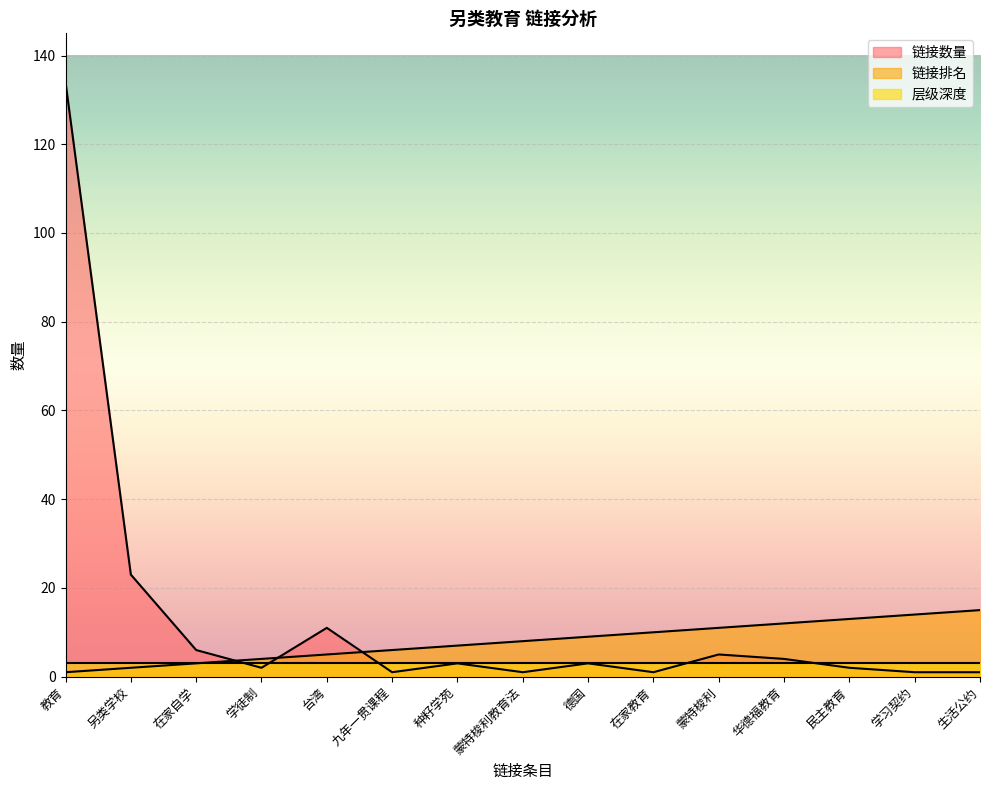

Between 九年一贯课程 and 华德福教育, which series saw the biggest shift?

链接排名